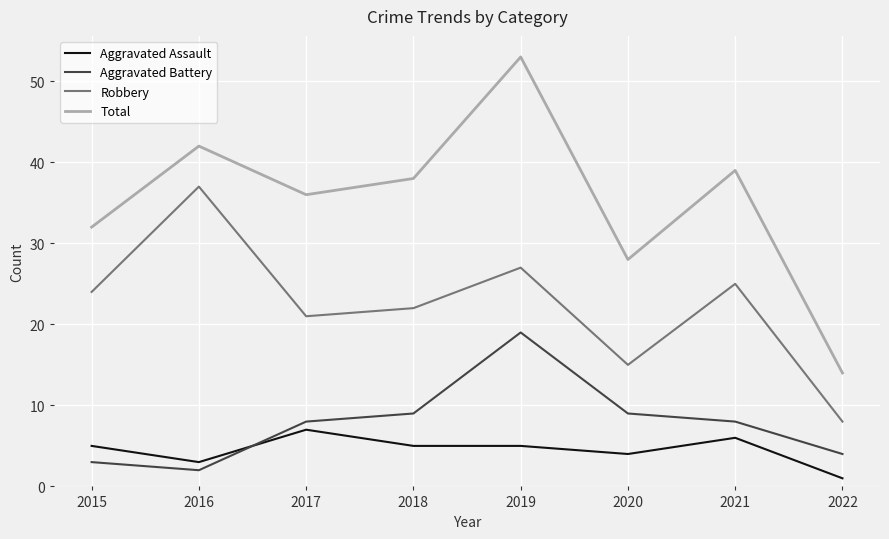

What is the sum of all Total values?

282